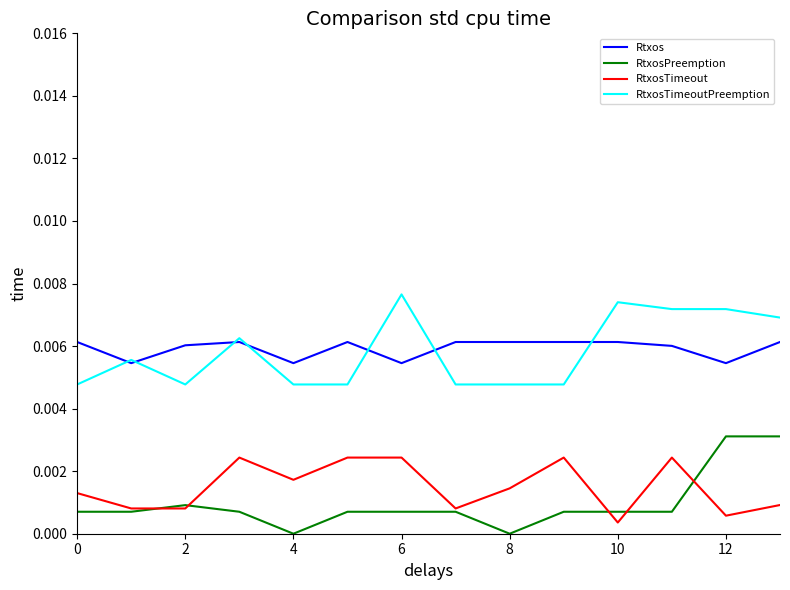

List the series in order of their peak value, highest first.

RtxosTimeoutPreemption, Rtxos, RtxosPreemption, RtxosTimeout